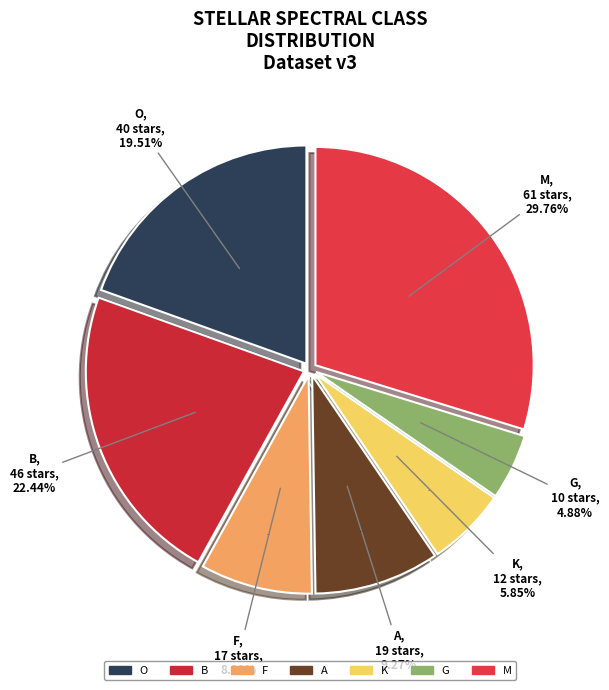

To the nearest percent, what portion does B represent?

22%